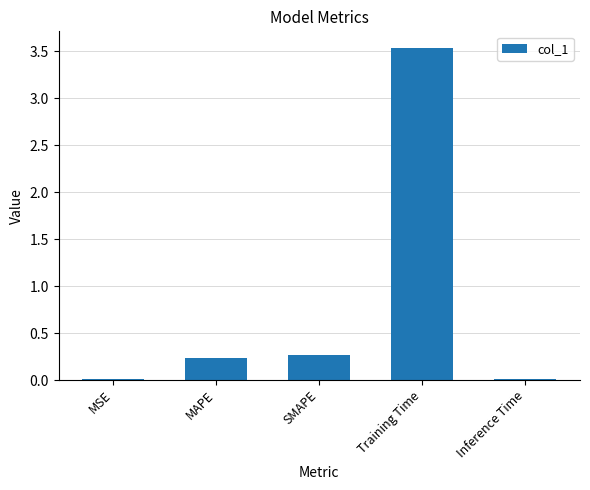

Which has a higher value, MAPE or MSE?

MAPE